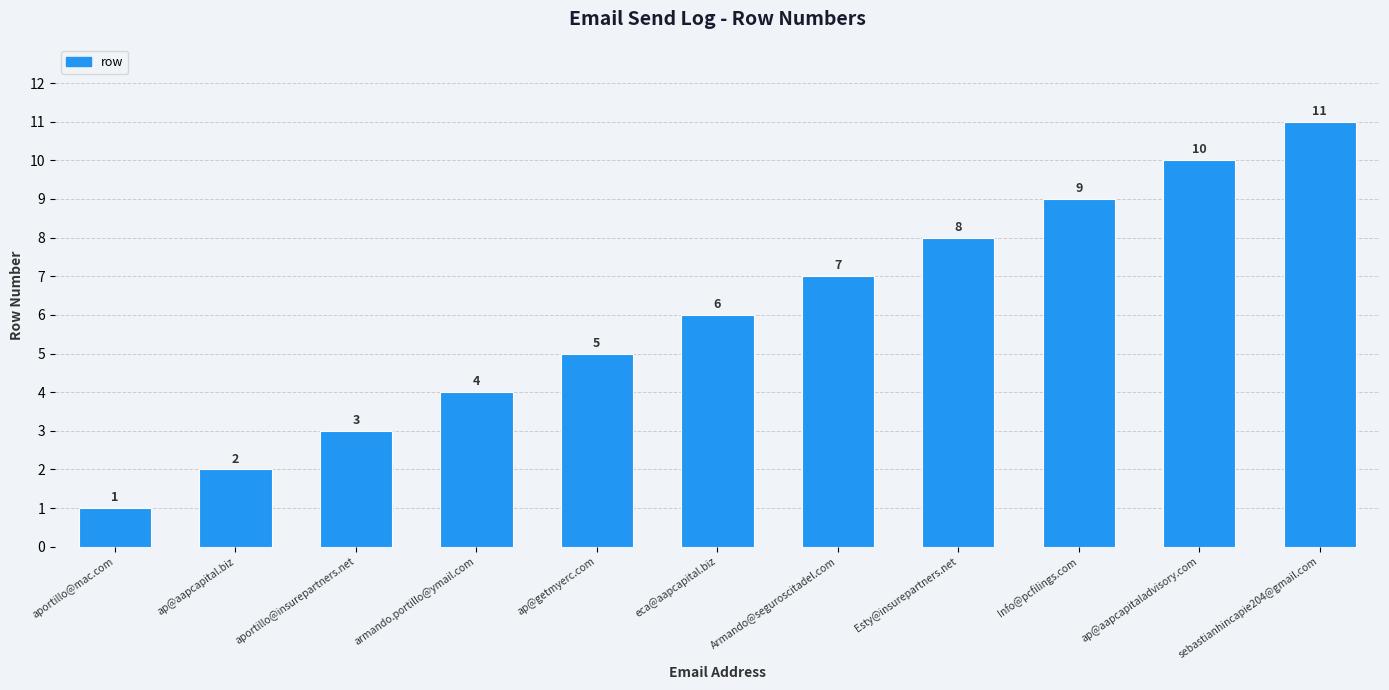

What is the minimum value shown in the chart?

1